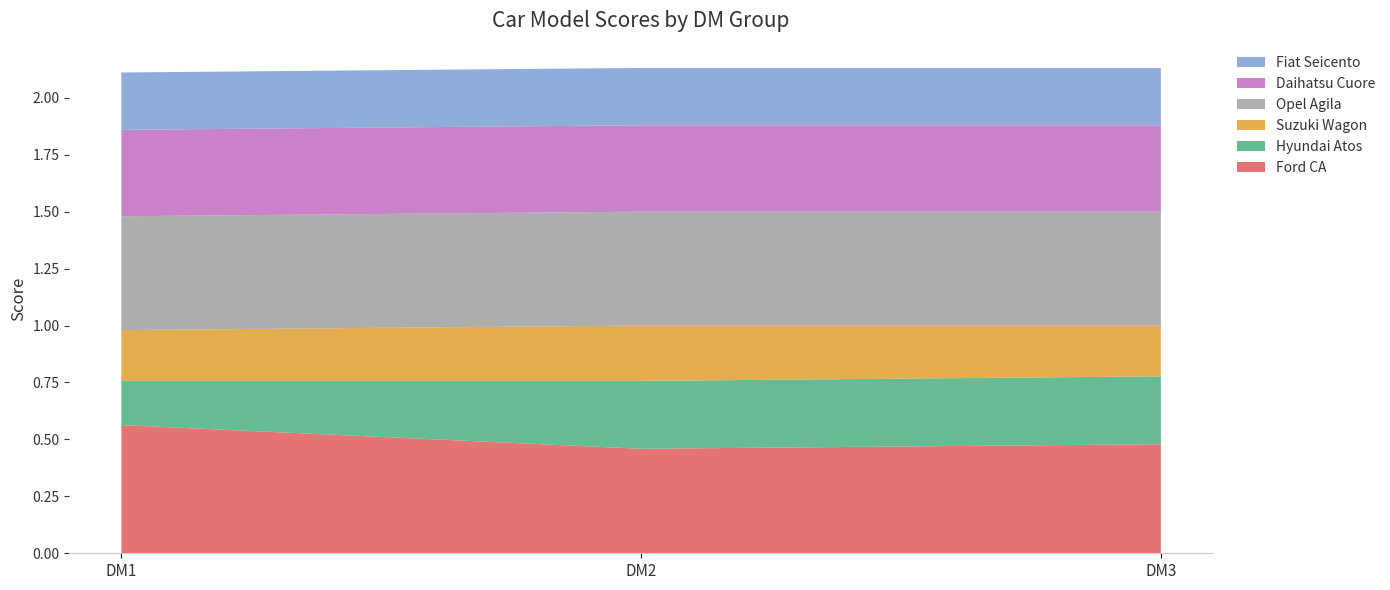

Reading left to right, what are all the values shown in this chart?

Ford CA: 0.6	0.5	0.5
Hyundai Atos: 0.2	0.3	0.3
Suzuki Wagon: 0.2	0.2	0.2
Opel Agila: 0.5	0.5	0.5
Daihatsu Cuore: 0.4	0.4	0.4
Fiat Seicento: 0.3	0.3	0.3